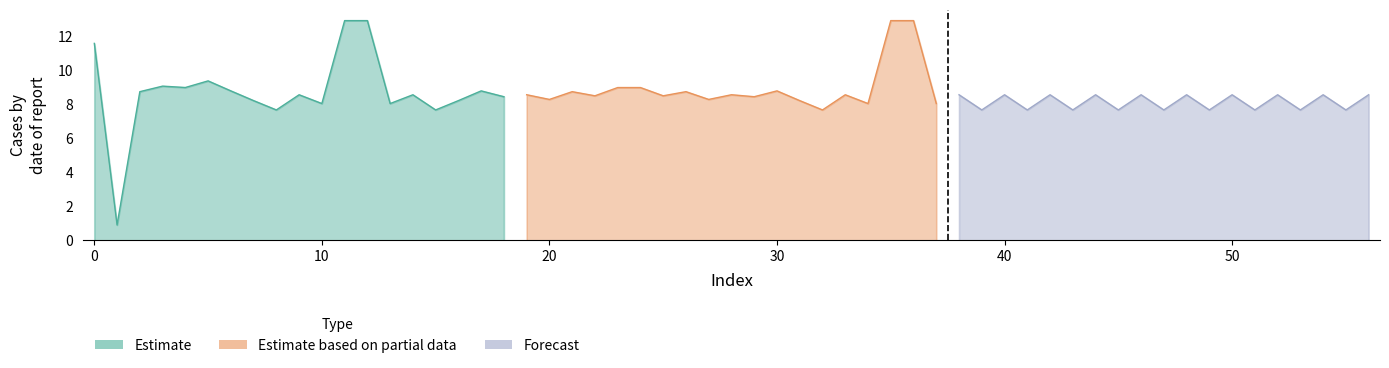

At 13, list the series in order from smallest to largest.

Estimate based on partial data, Forecast, Estimate